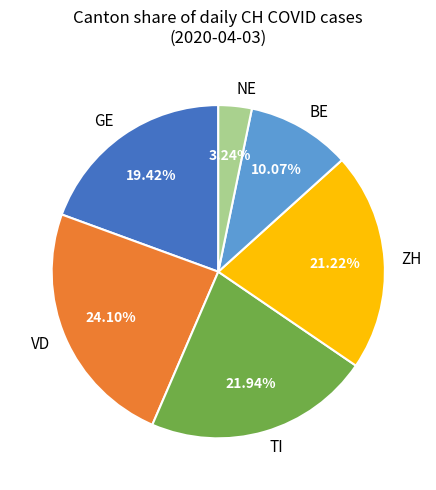

Is there a majority slice in this chart?

No